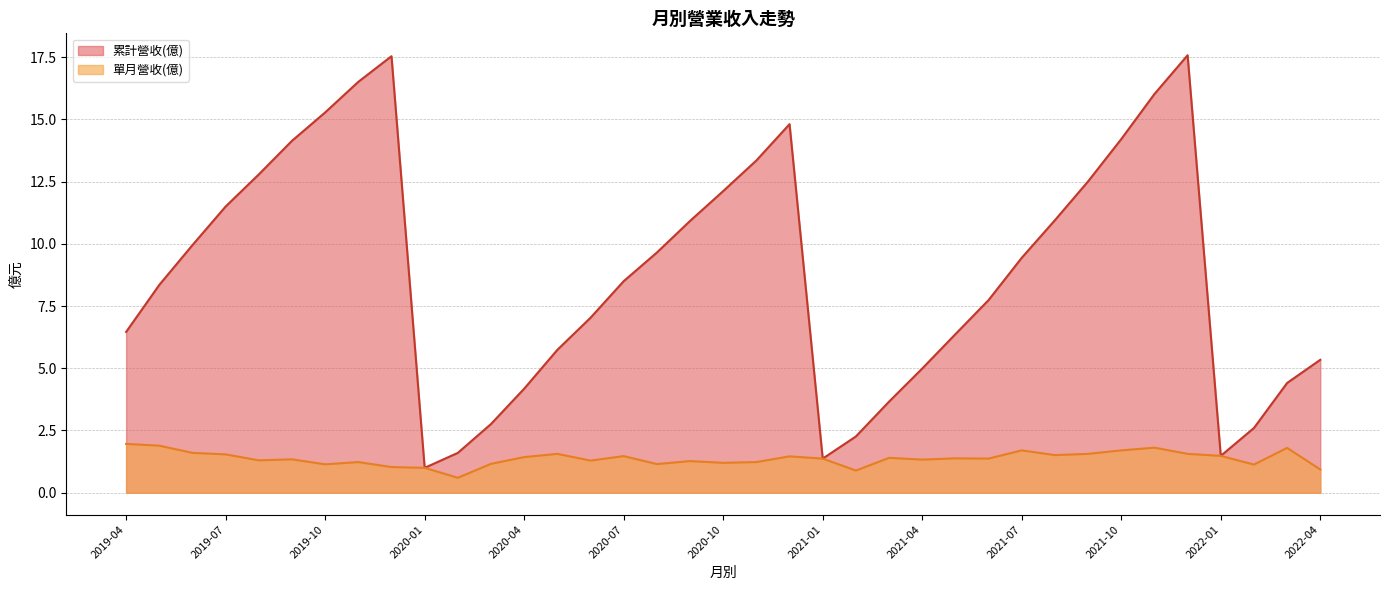

What is the maximum value for 單月營收(億)?

2.0